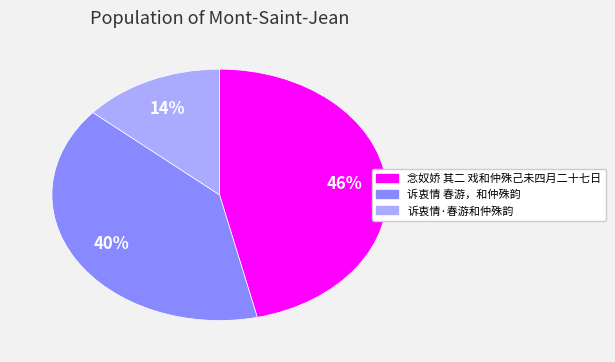

Do 诉衷情 春游，和仲殊韵 and 念奴娇 其二 戏和仲殊己未四月二十七日 together represent more than half of the pie?

Yes